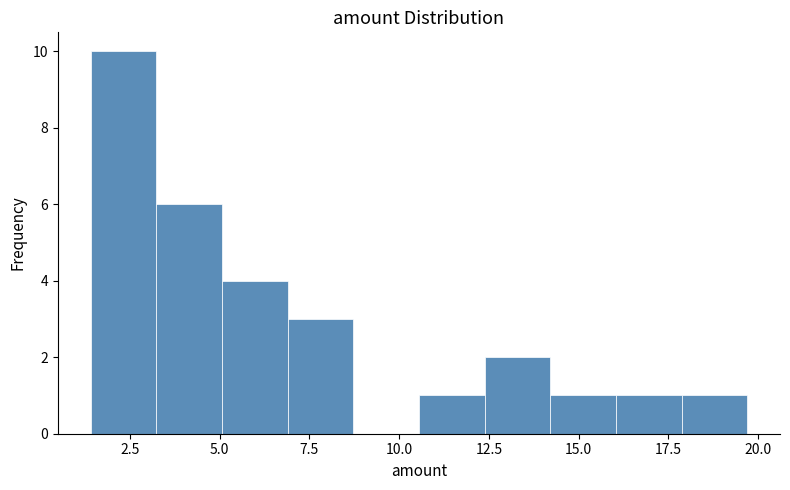

Around what value on the x-axis is the tallest bar? Give the approximate position of its centre, as read against the axis.

2.5